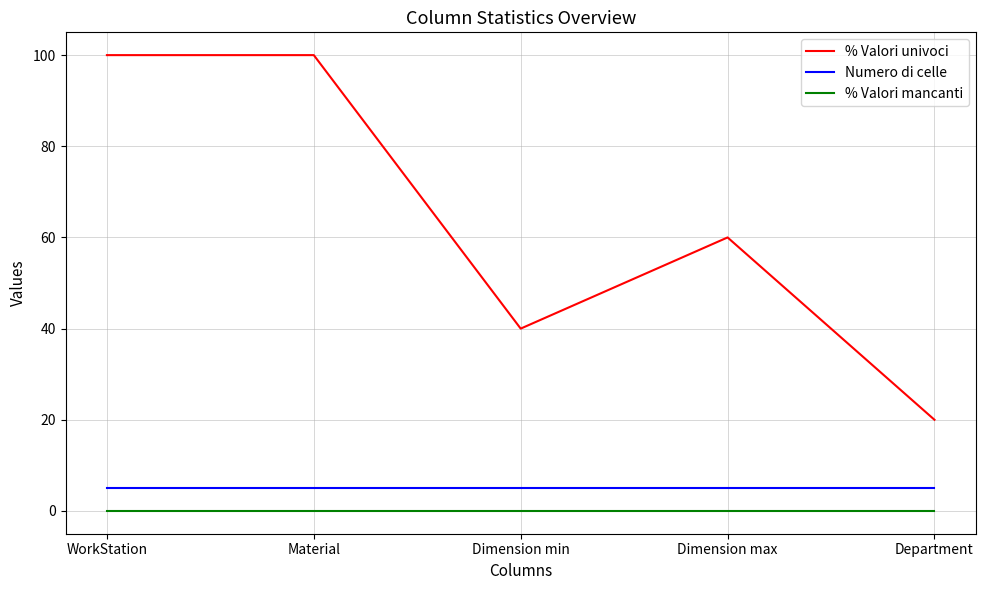

True or false: % Valori mancanti has a value of 0 at WorkStation.

True